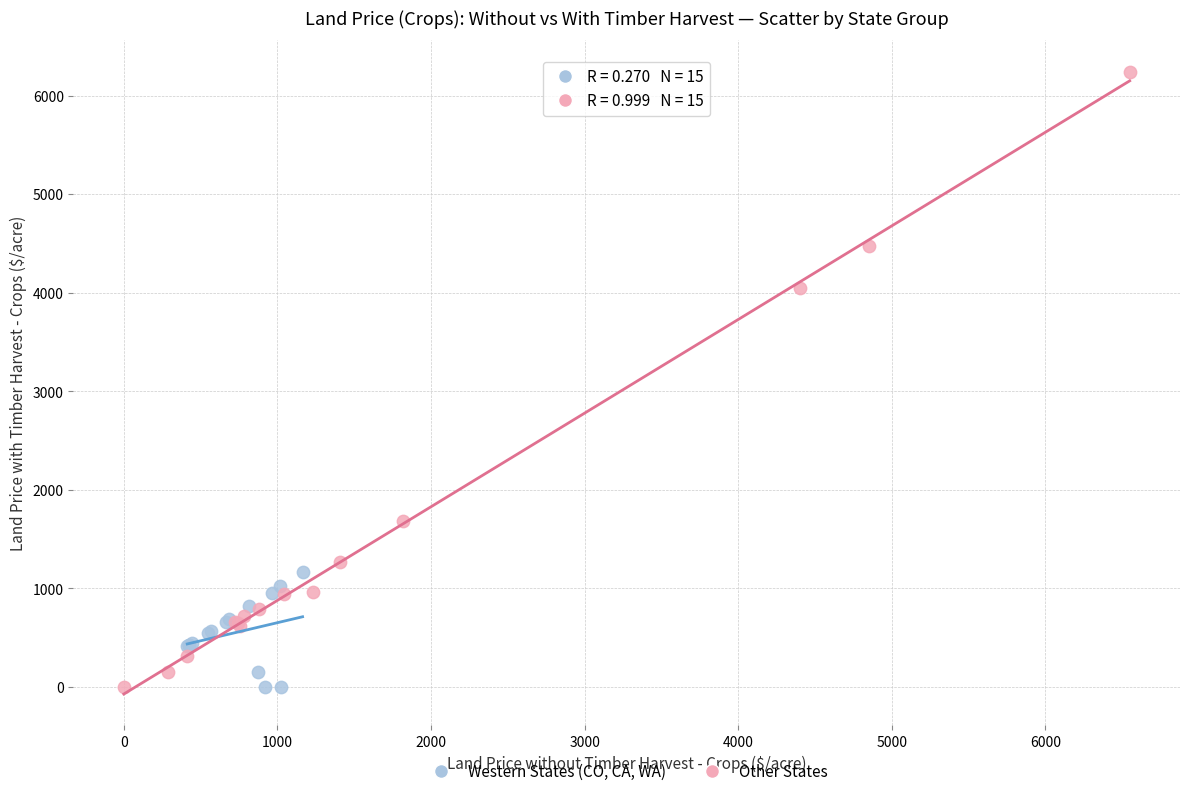

Which series reaches the maximum Y coordinate?

Other States